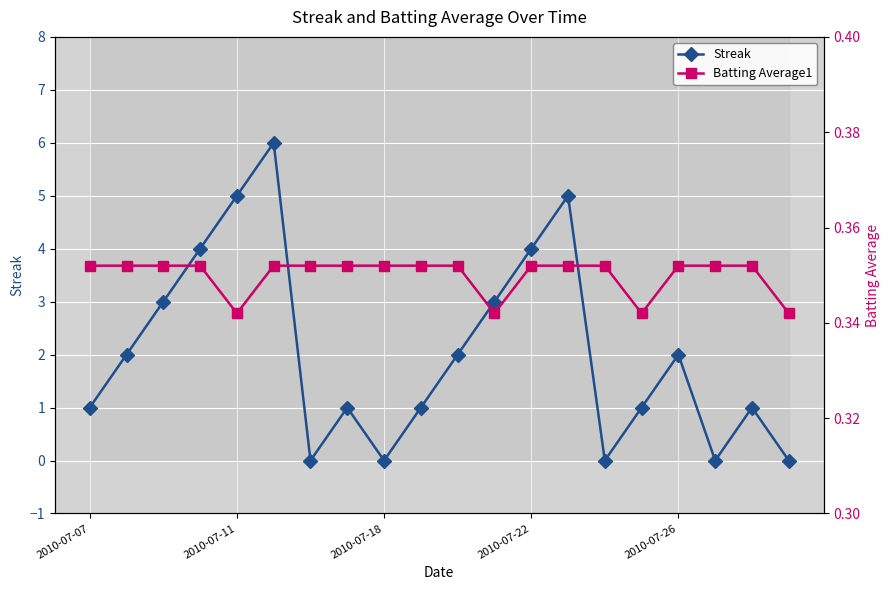

Between which two adjacent categories do Streak and Batting Average1 first intersect?

5 and 6